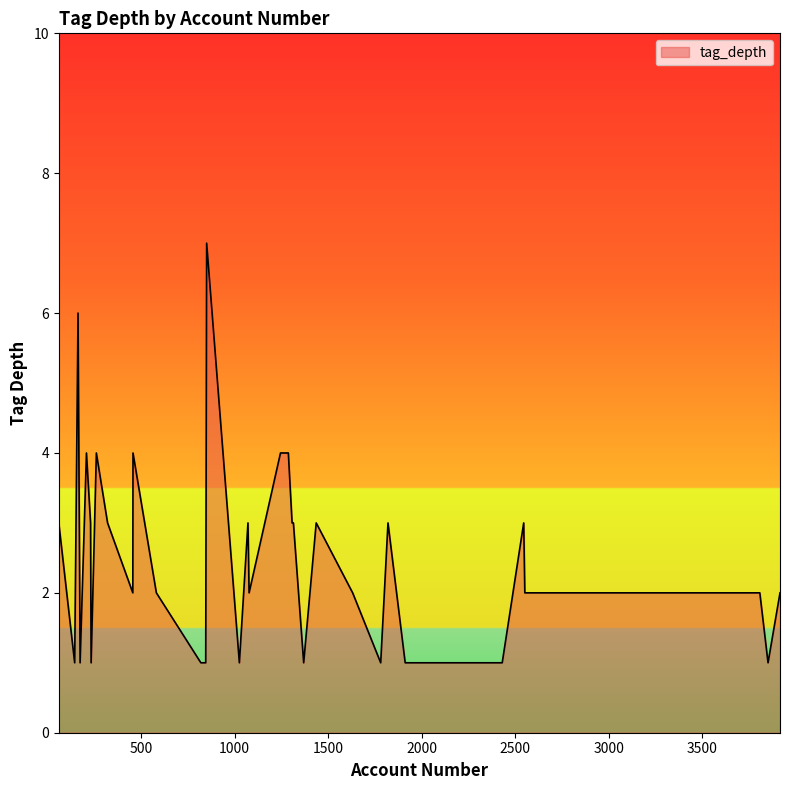

Does the chart display data point markers on the line(s)?

No